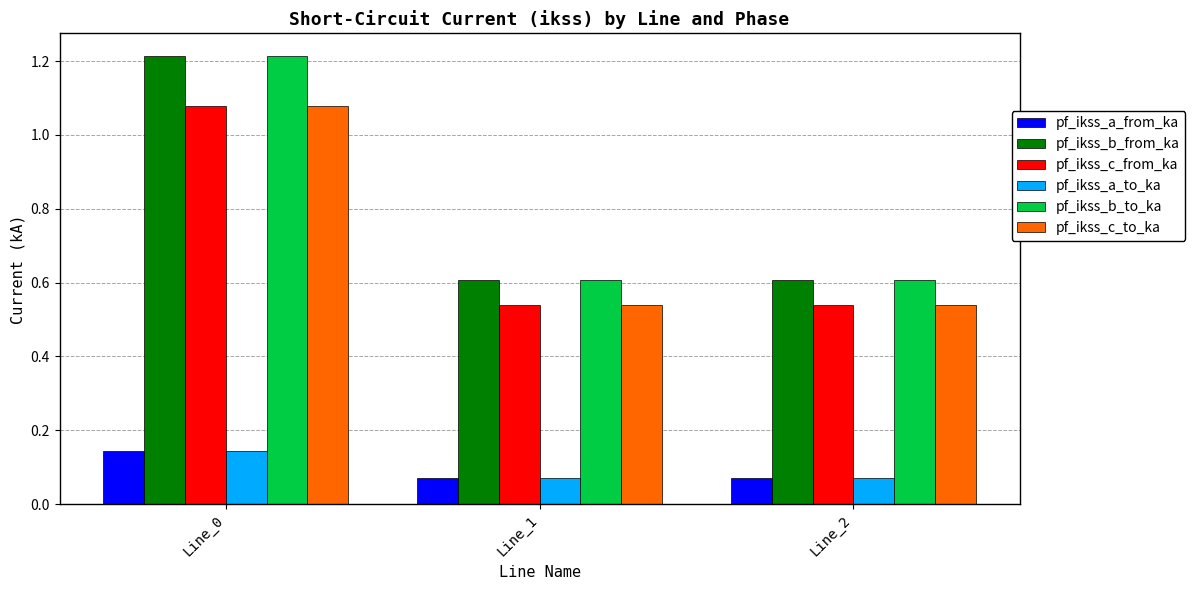

Is it true that pf_ikss_c_from_ka equals 0.9 at Line_2?

False